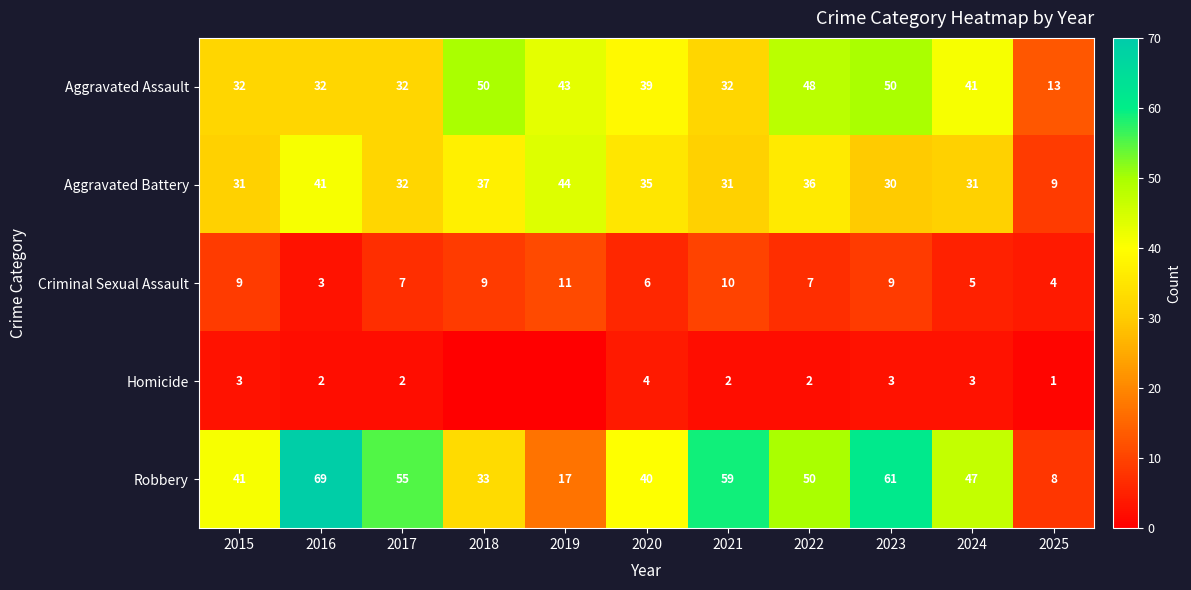

True or false: Aggravated Battery has a value of 37 at 2018.

True